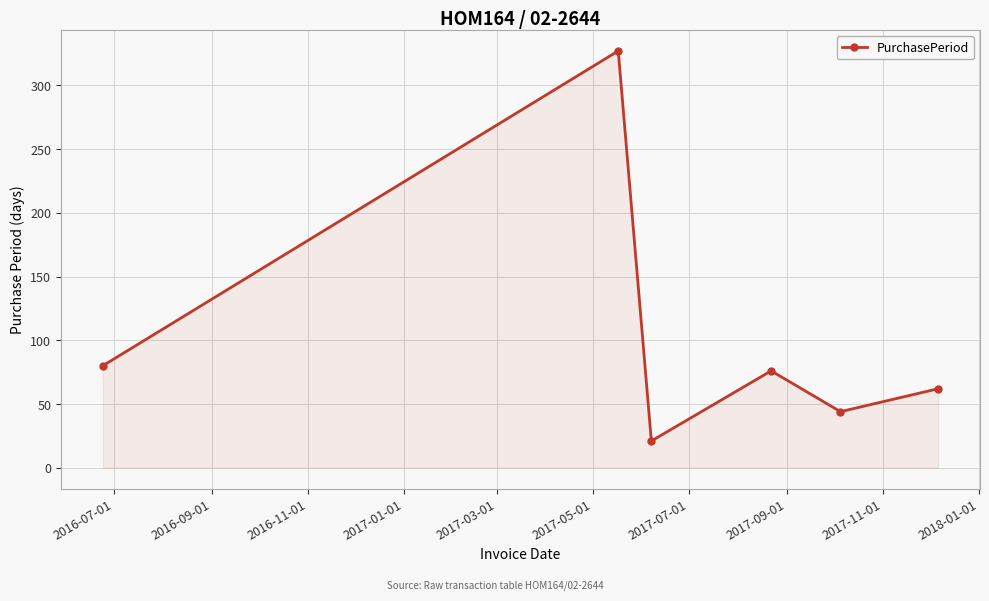

What is the value of the 5th point from the left?

44